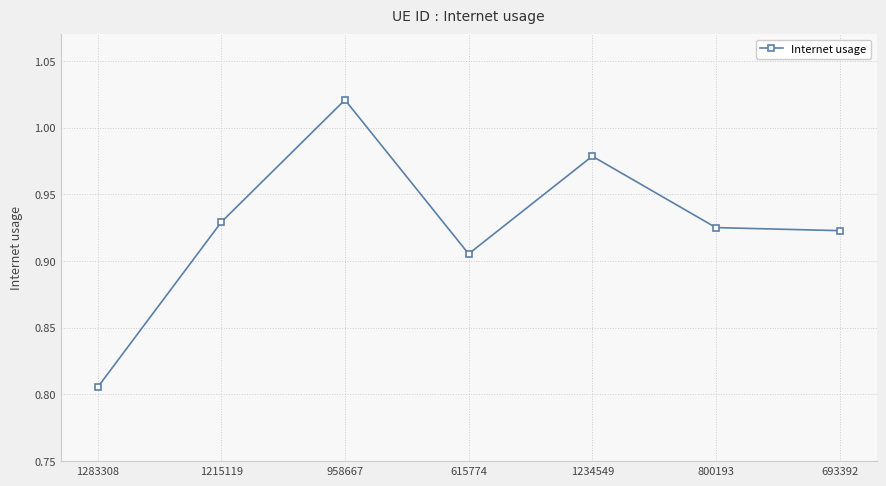

What is the sum of the values at 958667 and 800193?

1.9